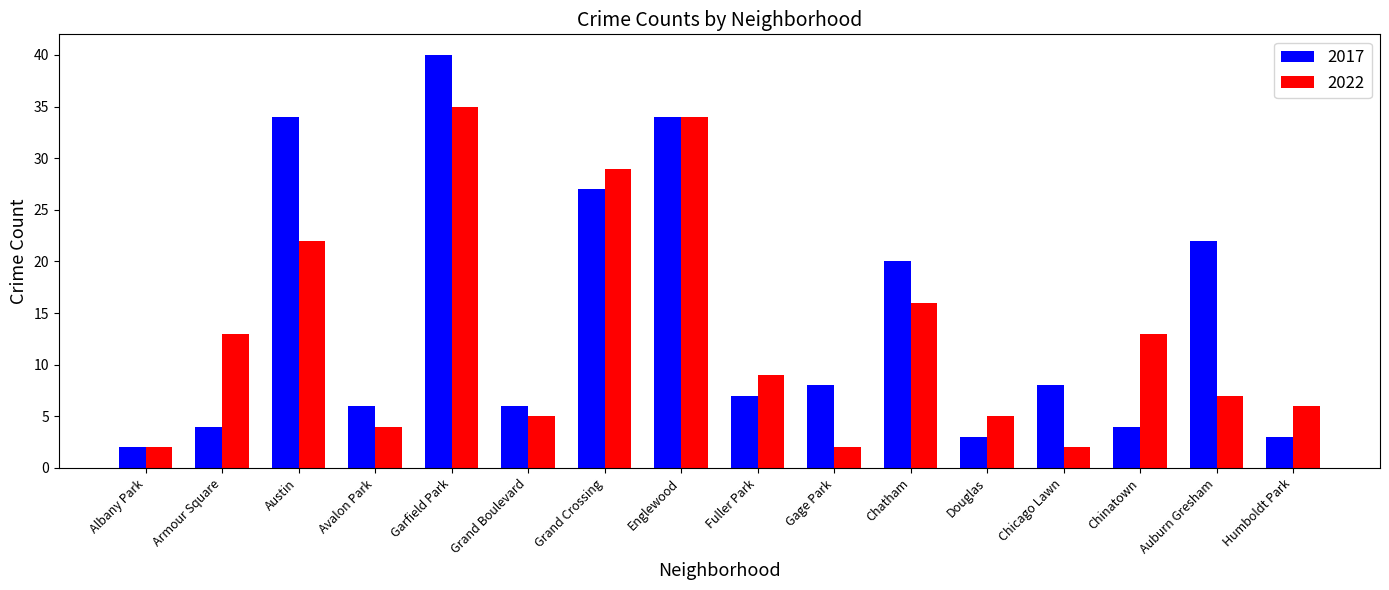

What is the sum of all 2017 values?

228